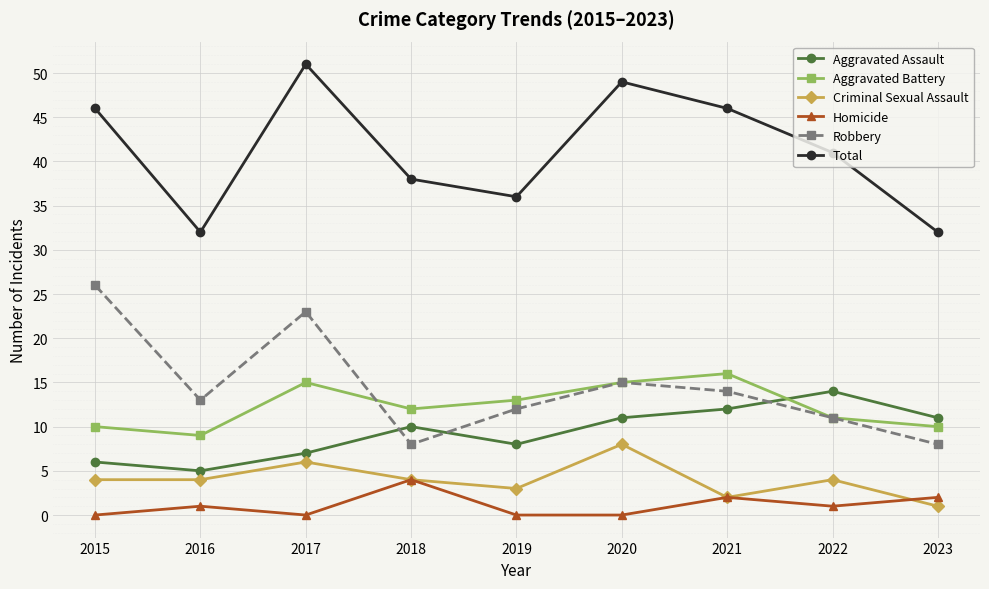

Count the number of categories in the chart.

9